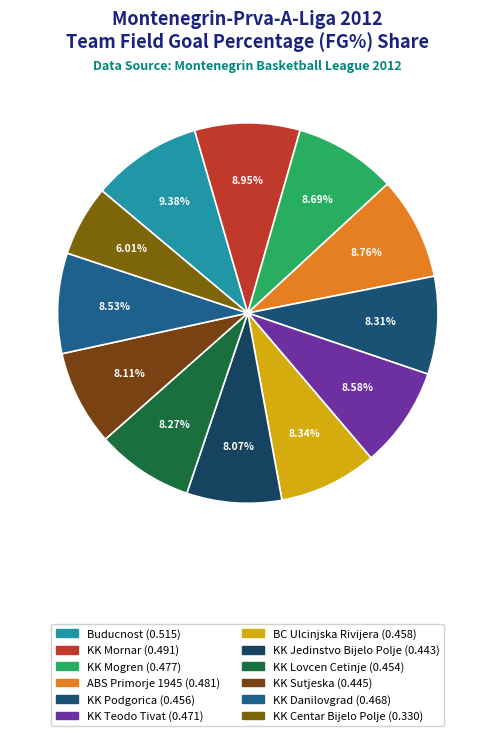

Which category has the smallest portion of the pie?

KK Centar Bijelo Polje